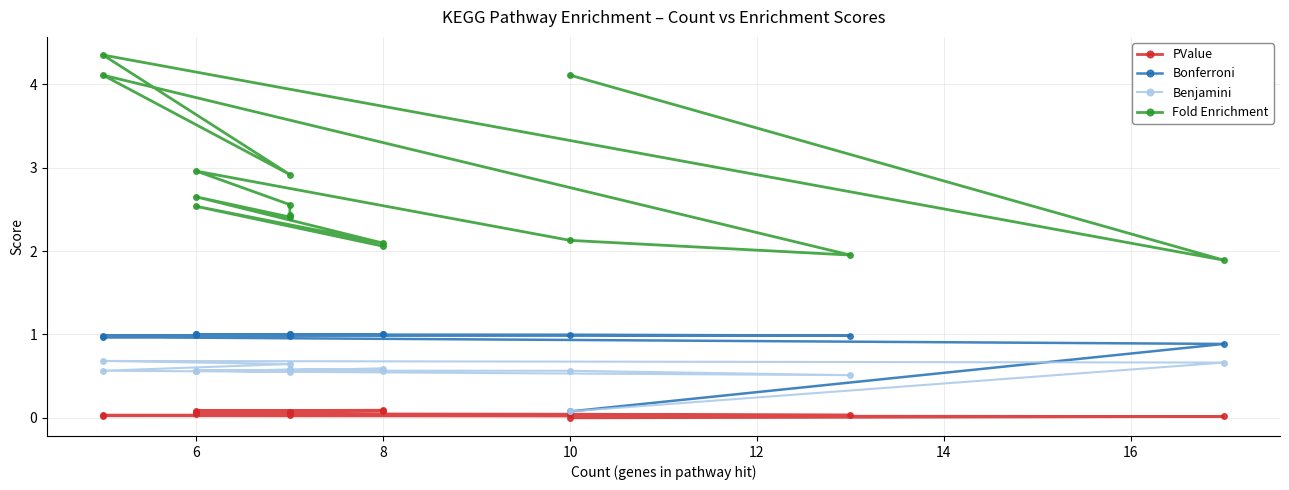

Which series has the largest range (max minus min)?

Fold Enrichment